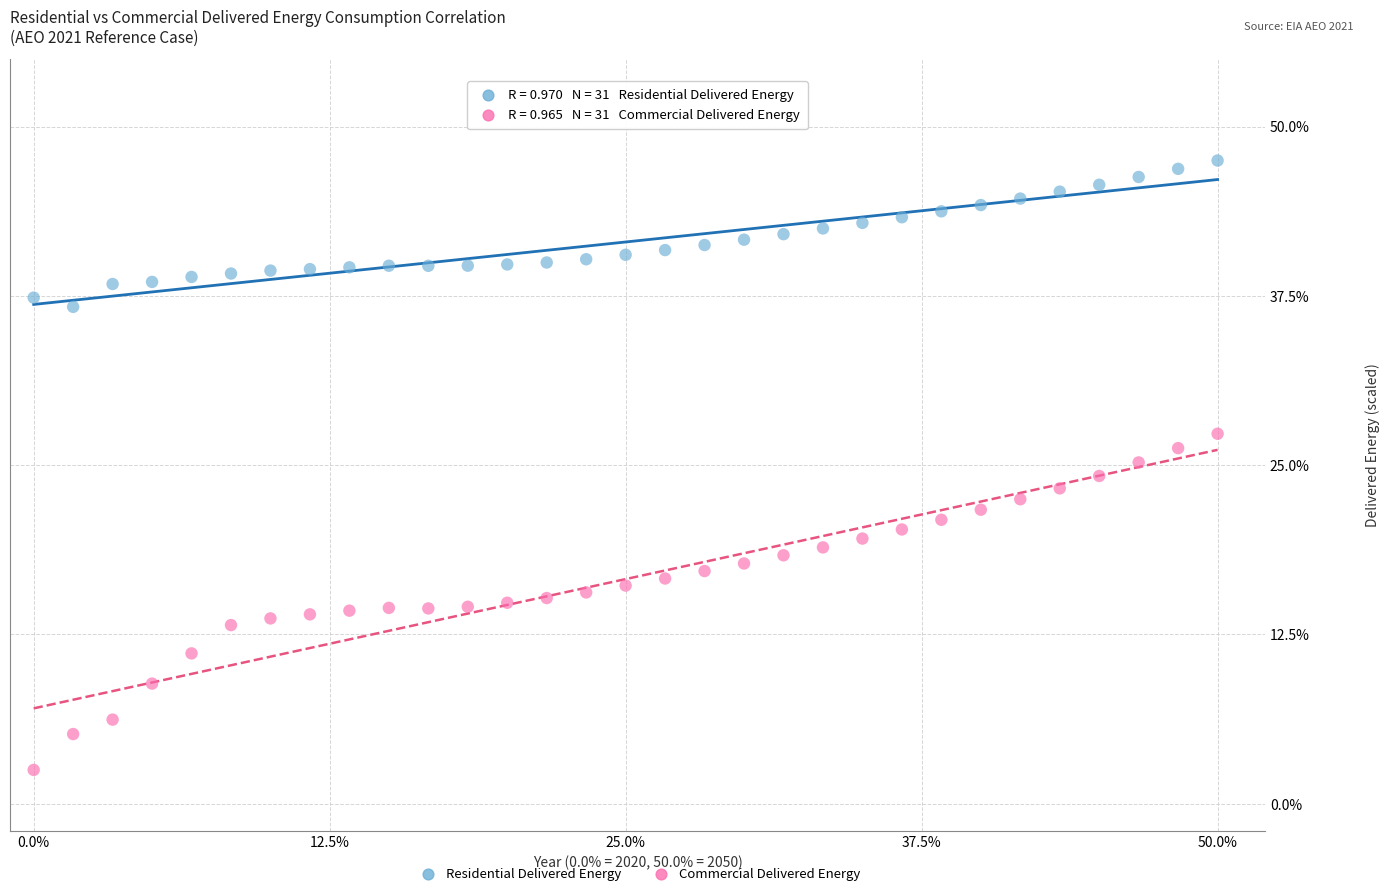

What is the X range (max minus min) for the scatter plot?

50.0